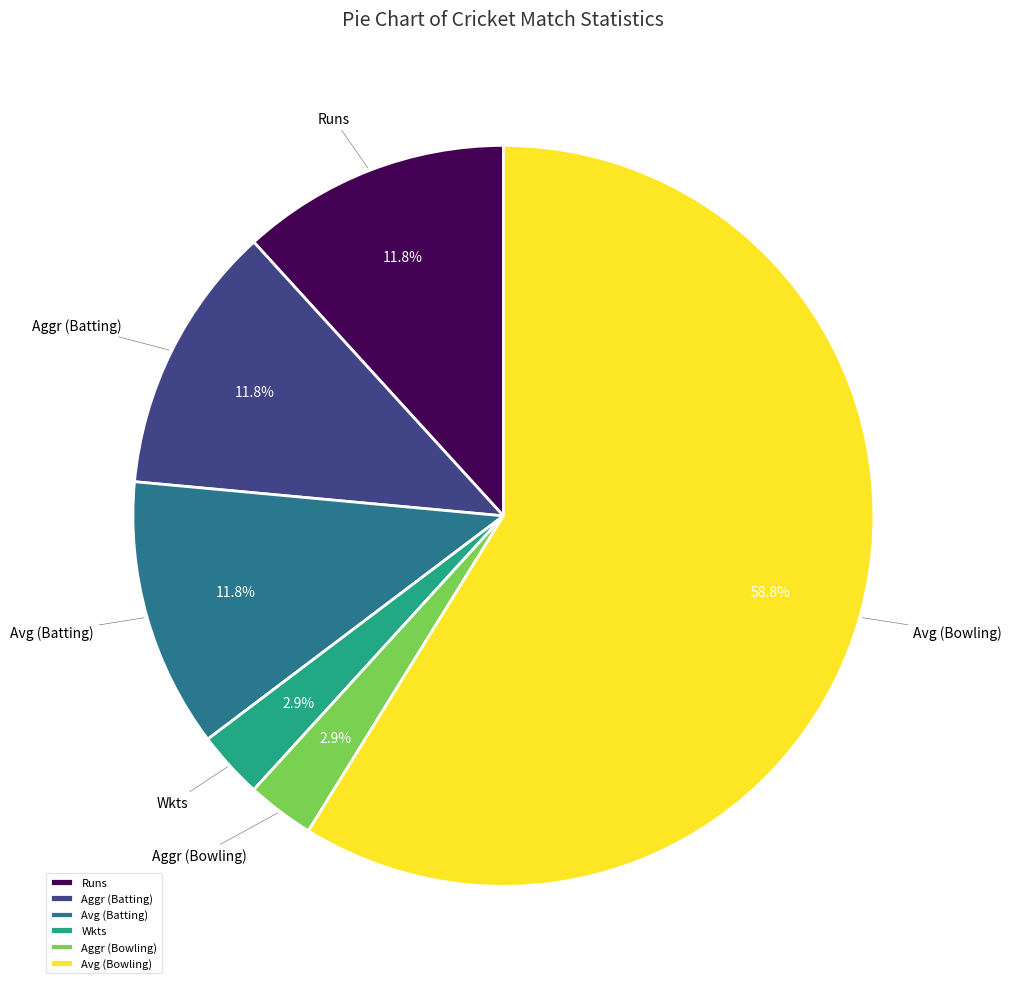

Between Runs and Avg (Bowling), which is larger?

Avg (Bowling)